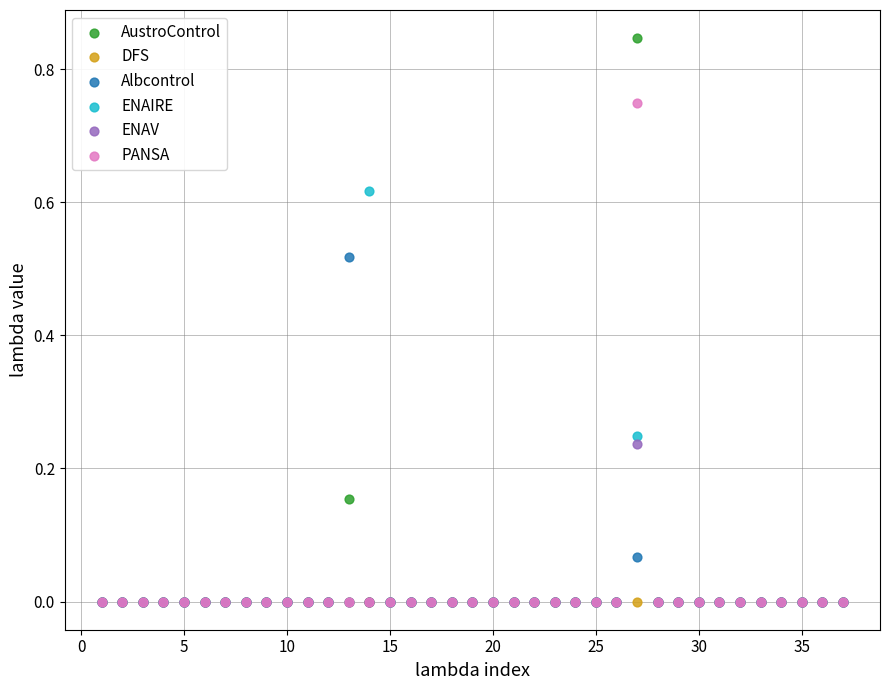

What are all the series names shown in the legend?

AustroControl, DFS, Albcontrol, ENAIRE, ENAV, PANSA